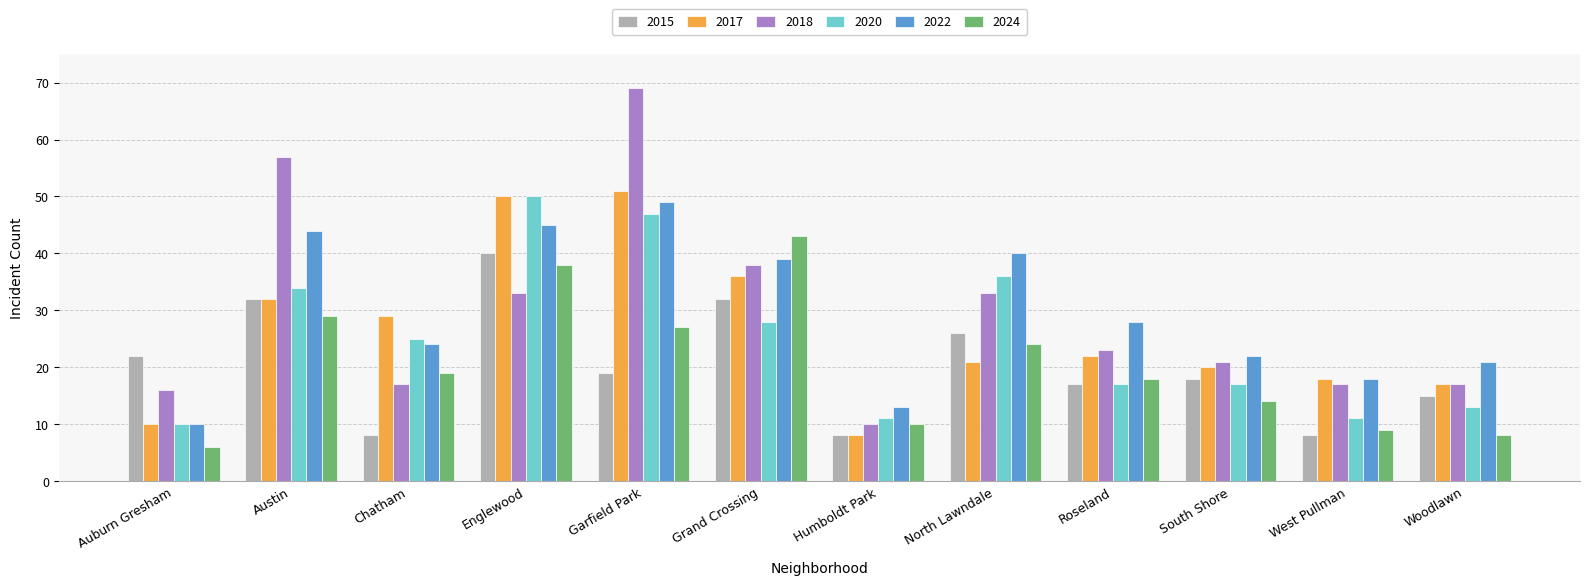

What is the label of the 1st bar from the left?

Auburn Gresham